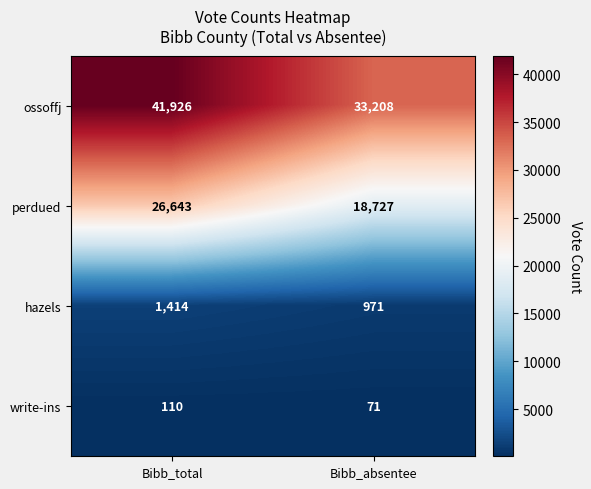

At how many categories does at least one series exceed 38522?

1